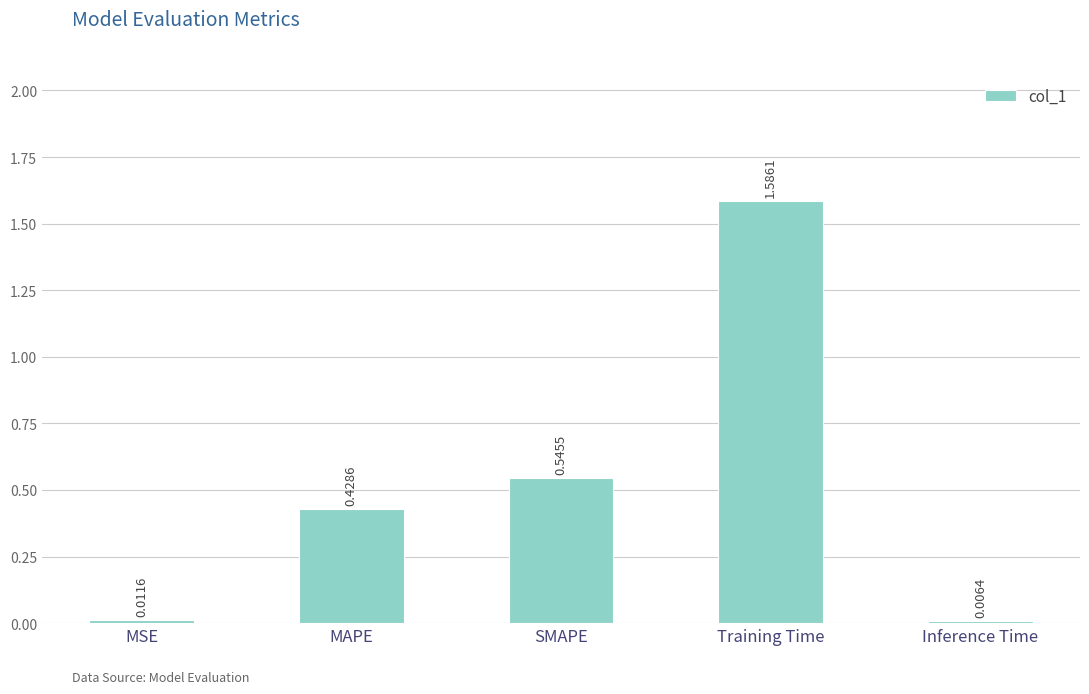

Are the bars grouped side by side (vs. stacked)?

No